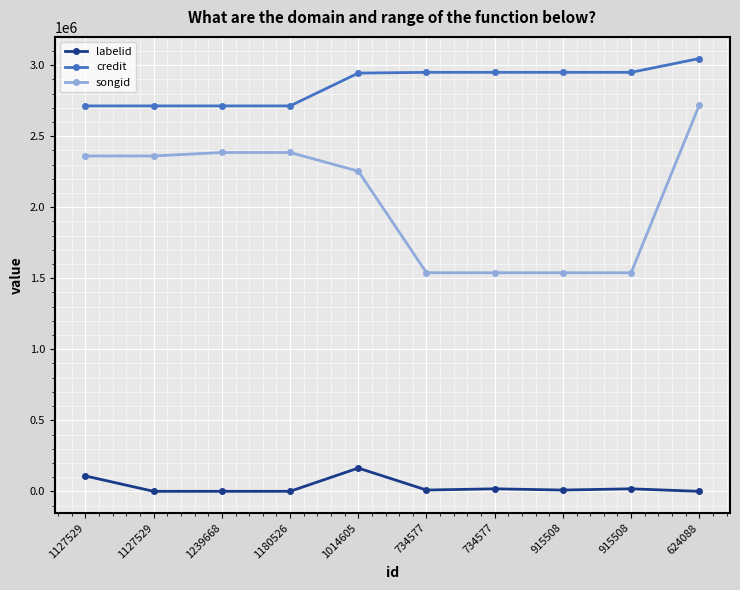

What is the label of the 6th point from the left?

734577